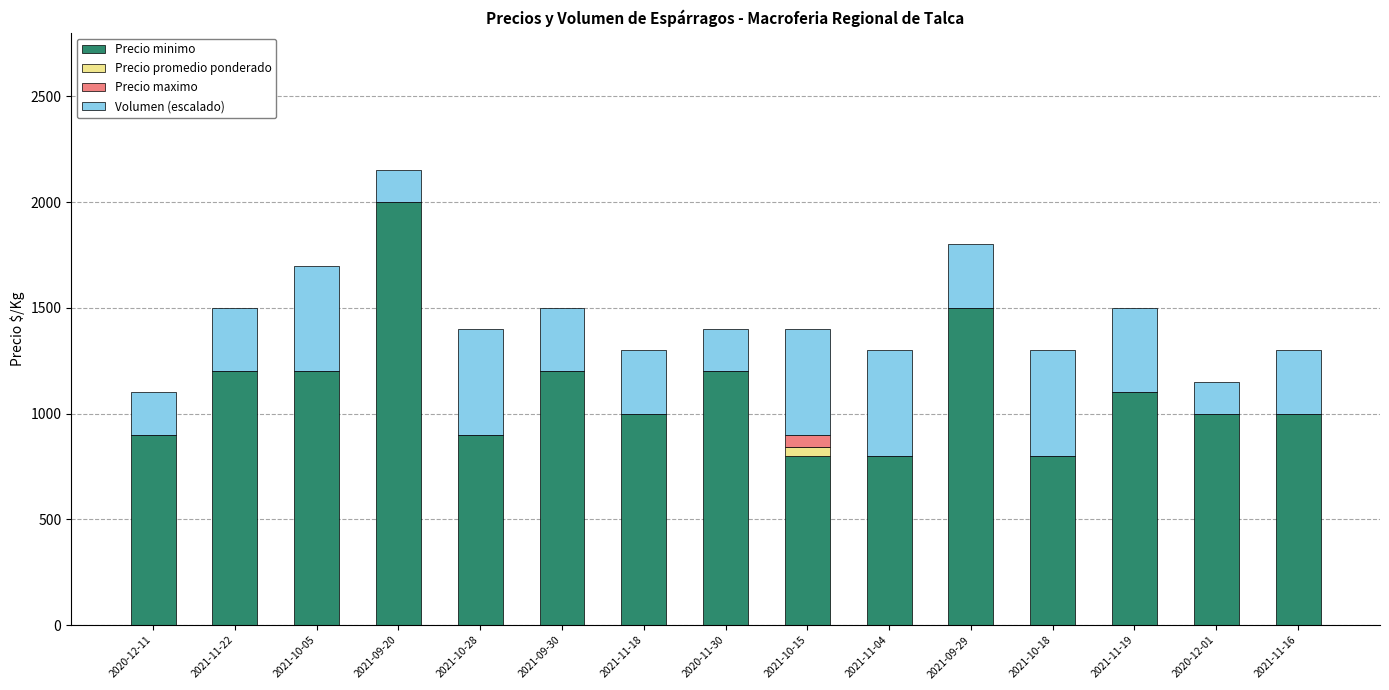

The value of Precio minimo at 2021-11-18 is 456. True or false?

False